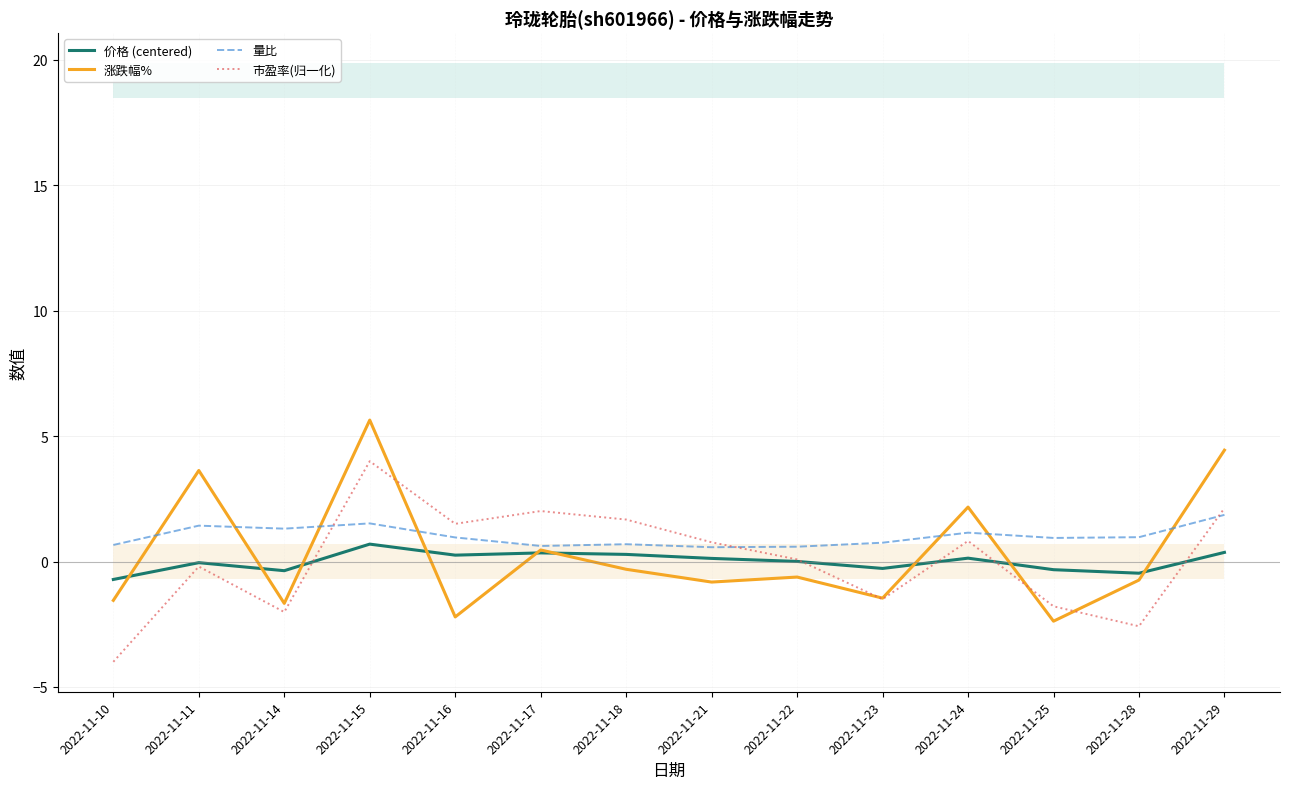

The 量比 series shows 2.6 at 2022-11-15. True or false?

False